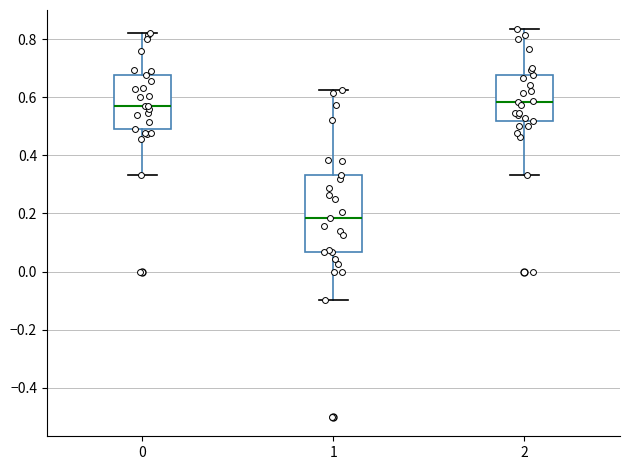

Reading left to right, transcribe this box plot: for each box, give where its median line is, the range the box spans, and where its two whiskers end, as read against the y-axis. The values are not printed on the chart, so give them approximately, as read against the axis.

0: median 0.56, box 0.50 to 0.68, whiskers 0.34 to 0.82
1: median 0.18, box 0.06 to 0.34, whiskers -0.10 to 0.62
2: median 0.58, box 0.52 to 0.68, whiskers 0.34 to 0.84